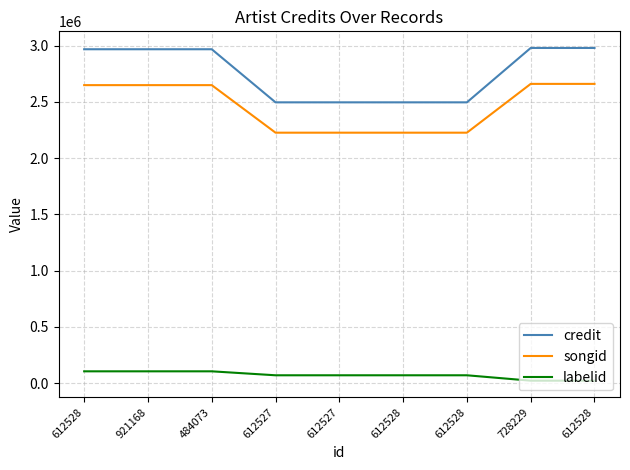

How many lines are shown in the chart?

3